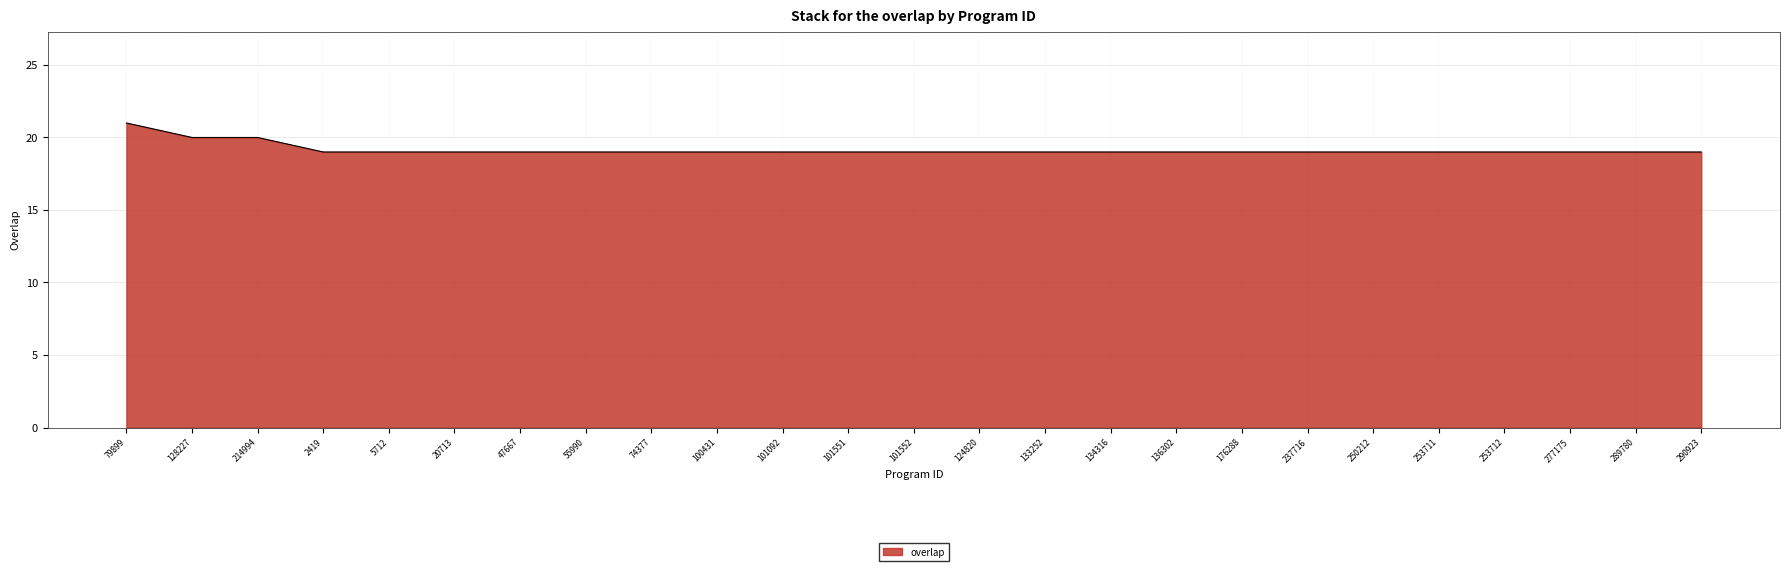

What is the sum of the values at 237716 and 253712?

38